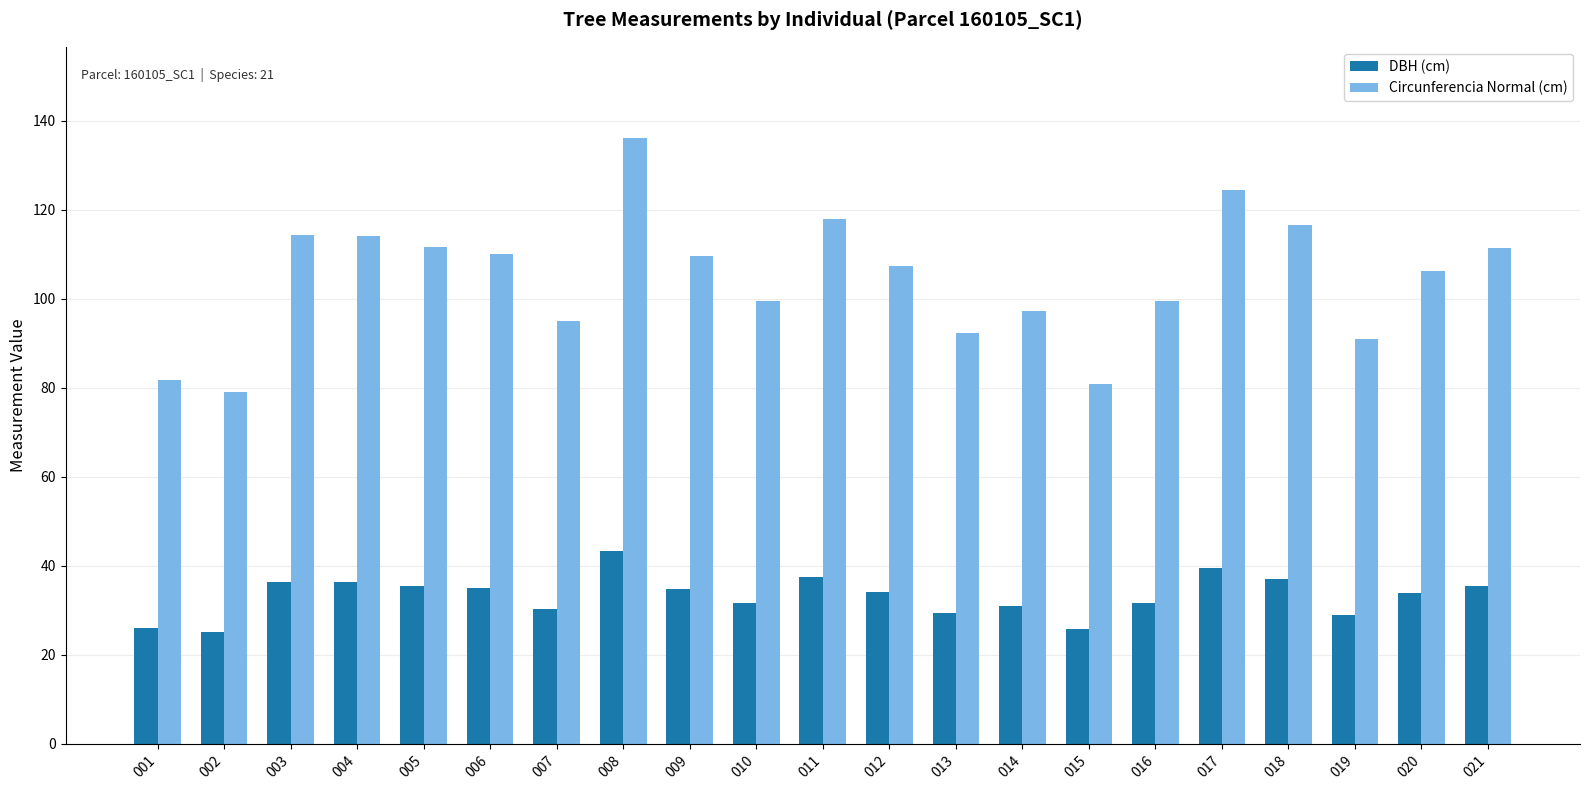

At which category is the sum across all series the highest?

008